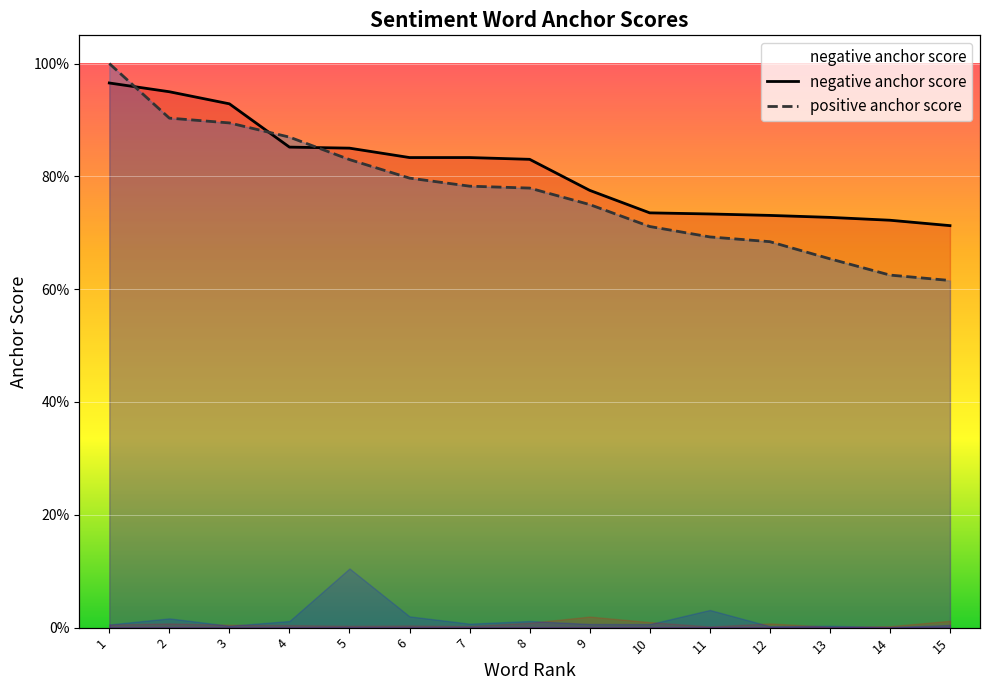

What are all the series names shown in the legend?

negative anchor score, positive anchor score